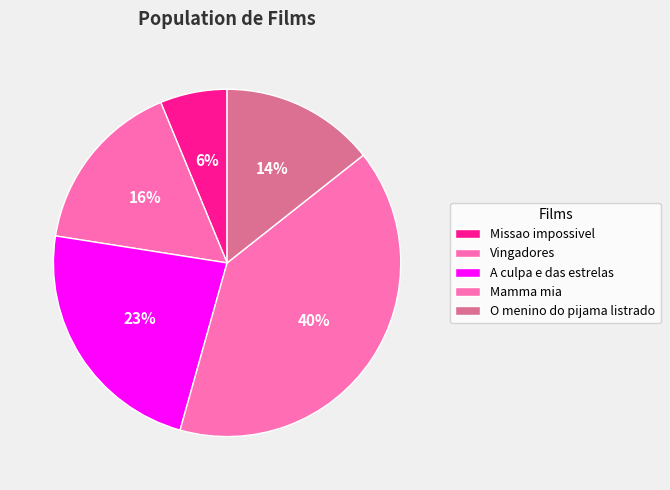

Do Mamma mia and A culpa e das estrelas together represent more than half of the pie?

Yes